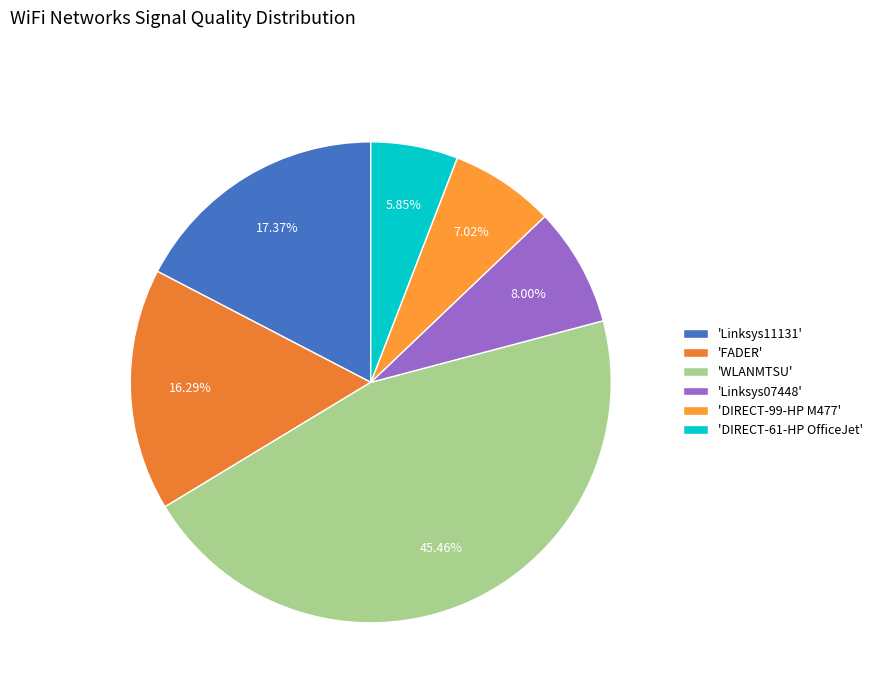

Which slice is the smallest?

'DIRECT-61-HP OfficeJet'